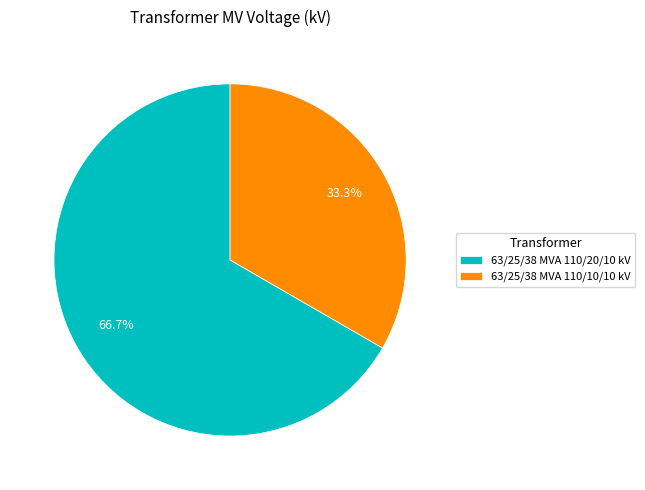

What portion of the pie excludes 63/25/38 MVA 110/10/10 kV?

66.7%